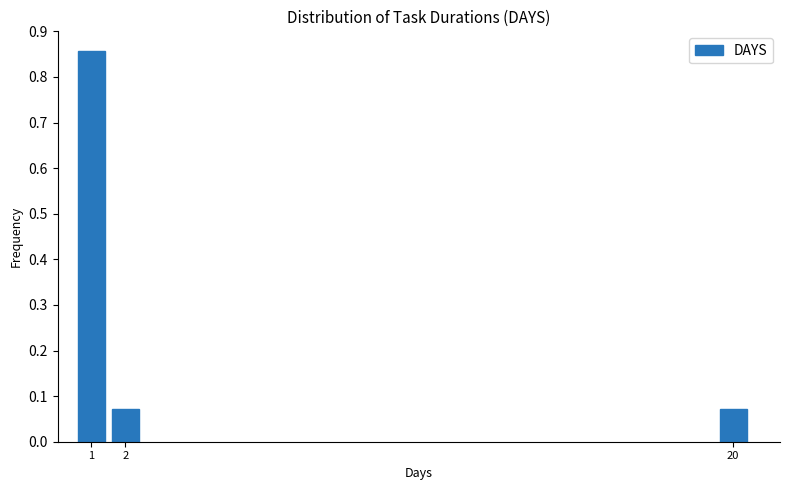

What is the difference between the maximum and second lowest values?

0.8